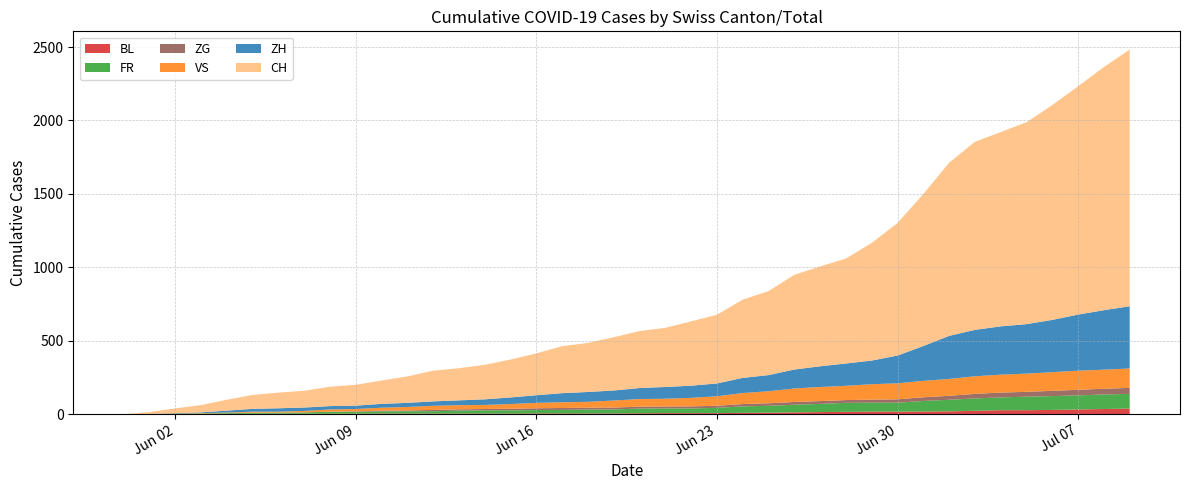

Reading left to right, extract all data points from this chart.

BL: 2020-05-31=0	2020-06-01=1	2020-06-02=1	2020-06-03=2	2020-06-04=2	2020-06-05=3	2020-06-06=3	2020-06-07=3	2020-06-08=3	2020-06-09=3	2020-06-10=4	2020-06-11=4	2020-06-12=4	2020-06-13=4	2020-06-14=4	2020-06-15=4	2020-06-16=5	2020-06-17=5	2020-06-18=5	2020-06-19=5	2020-06-20=6	2020-06-21=7	2020-06-22=7	2020-06-23=7	2020-06-24=9	2020-06-25=10	2020-06-26=12	2020-06-27=14	2020-06-28=16	2020-06-29=17	2020-06-30=17	2020-07-01=18	2020-07-02=19	2020-07-03=23	2020-07-04=27	2020-07-05=27	2020-07-06=29	2020-07-07=32	2020-07-08=35	2020-07-09=38
FR: 2020-05-31=0	2020-06-01=0	2020-06-02=2	2020-06-03=3	2020-06-04=5	2020-06-05=7	2020-06-06=7	2020-06-07=9	2020-06-08=13	2020-06-09=13	2020-06-10=15	2020-06-11=16	2020-06-12=16	2020-06-13=20	2020-06-14=22	2020-06-15=22	2020-06-16=23	2020-06-17=24	2020-06-18=26	2020-06-19=27	2020-06-20=32	2020-06-21=32	2020-06-22=32	2020-06-23=36	2020-06-24=44	2020-06-25=47	2020-06-26=52	2020-06-27=56	2020-06-28=61	2020-06-29=61	2020-06-30=61	2020-07-01=72	2020-07-02=79	2020-07-03=84	2020-07-04=87	2020-07-05=92	2020-07-06=94	2020-07-07=96	2020-07-08=99	2020-07-09=100
ZG: 2020-05-31=0	2020-06-01=0	2020-06-02=0	2020-06-03=0	2020-06-04=0	2020-06-05=0	2020-06-06=0	2020-06-07=0	2020-06-08=1	2020-06-09=3	2020-06-10=5	2020-06-11=5	2020-06-12=9	2020-06-13=9	2020-06-14=9	2020-06-15=11	2020-06-16=12	2020-06-17=13	2020-06-18=13	2020-06-19=13	2020-06-20=13	2020-06-21=13	2020-06-22=14	2020-06-23=14	2020-06-24=16	2020-06-25=17	2020-06-26=19	2020-06-27=19	2020-06-28=19	2020-06-29=21	2020-06-30=23	2020-07-01=25	2020-07-02=27	2020-07-03=31	2020-07-04=33	2020-07-05=33	2020-07-06=36	2020-07-07=38	2020-07-08=39	2020-07-09=41
VS: 2020-05-31=0	2020-06-01=1	2020-06-02=2	2020-06-03=2	2020-06-04=4	2020-06-05=7	2020-06-06=7	2020-06-07=10	2020-06-08=15	2020-06-09=16	2020-06-10=20	2020-06-11=24	2020-06-12=28	2020-06-13=28	2020-06-14=28	2020-06-15=32	2020-06-16=37	2020-06-17=39	2020-06-18=40	2020-06-19=48	2020-06-20=52	2020-06-21=53	2020-06-22=58	2020-06-23=65	2020-06-24=75	2020-06-25=82	2020-06-26=92	2020-06-27=96	2020-06-28=97	2020-06-29=105	2020-06-30=109	2020-07-01=112	2020-07-02=115	2020-07-03=120	2020-07-04=122	2020-07-05=124	2020-07-06=127	2020-07-07=130	2020-07-08=130	2020-07-09=132
ZH: 2020-05-31=0	2020-06-01=0	2020-06-02=2	2020-06-03=5	2020-06-04=13	2020-06-05=19	2020-06-06=23	2020-06-07=23	2020-06-08=23	2020-06-09=23	2020-06-10=26	2020-06-11=28	2020-06-12=30	2020-06-13=33	2020-06-14=38	2020-06-15=45	2020-06-16=52	2020-06-17=62	2020-06-18=67	2020-06-19=68	2020-06-20=75	2020-06-21=80	2020-06-22=83	2020-06-23=87	2020-06-24=103	2020-06-25=110	2020-06-26=129	2020-06-27=141	2020-06-28=152	2020-06-29=161	2020-06-30=189	2020-07-01=237	2020-07-02=293	2020-07-03=316	2020-07-04=329	2020-07-05=337	2020-07-06=356	2020-07-07=382	2020-07-08=405	2020-07-09=424
CH: 2020-05-31=0	2020-06-01=12	2020-06-02=32	2020-06-03=50	2020-06-04=74	2020-06-05=95	2020-06-06=107	2020-06-07=114	2020-06-08=132	2020-06-09=142	2020-06-10=159	2020-06-11=180	2020-06-12=209	2020-06-13=219	2020-06-14=235	2020-06-15=258	2020-06-16=285	2020-06-17=320	2020-06-18=334	2020-06-19=363	2020-06-20=388	2020-06-21=403	2020-06-22=438	2020-06-23=468	2020-06-24=533	2020-06-25=572	2020-06-26=645	2020-06-27=680	2020-06-28=715	2020-06-29=801	2020-06-30=903	2020-07-01=1035	2020-07-02=1179	2020-07-03=1281	2020-07-04=1323	2020-07-05=1375	2020-07-06=1463	2020-07-07=1555	2020-07-08=1656	2020-07-09=1748